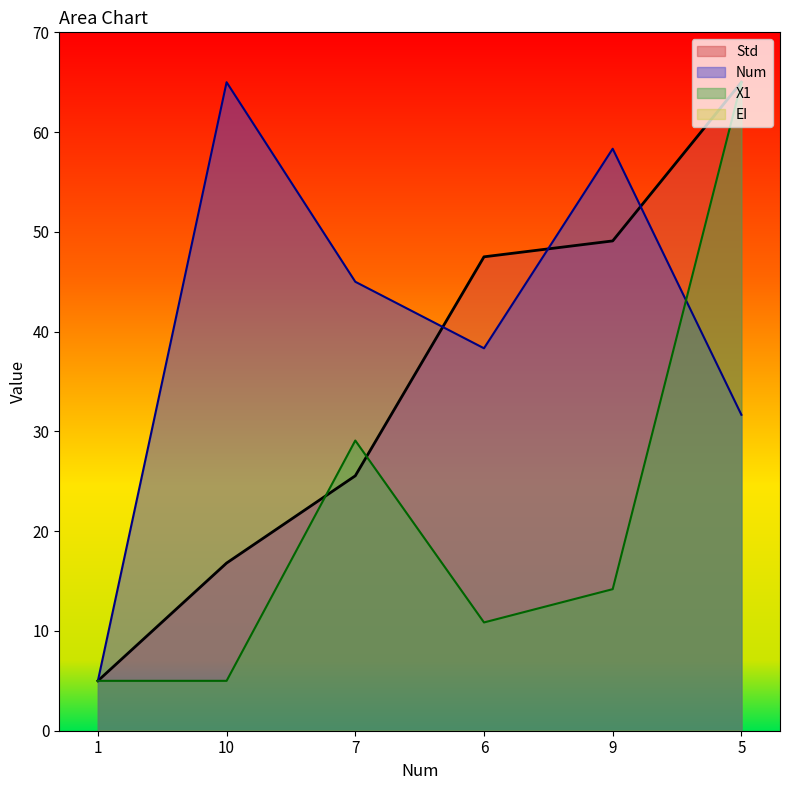

Which series has the largest total across all categories?

Num